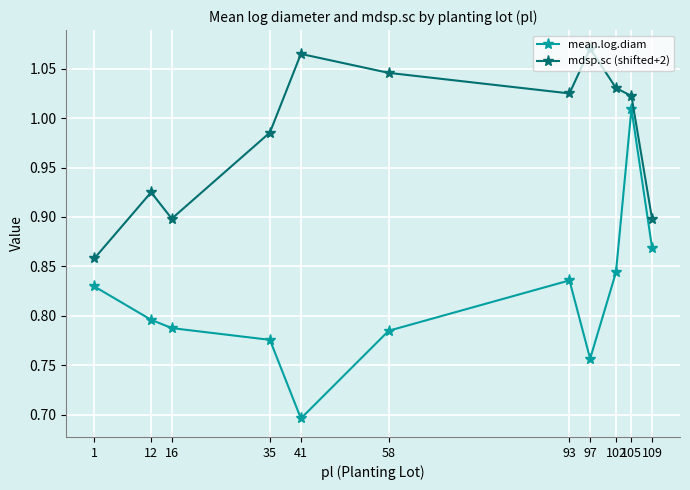

What is the difference between the maximum and minimum values in the mean.log.diam series?

0.3